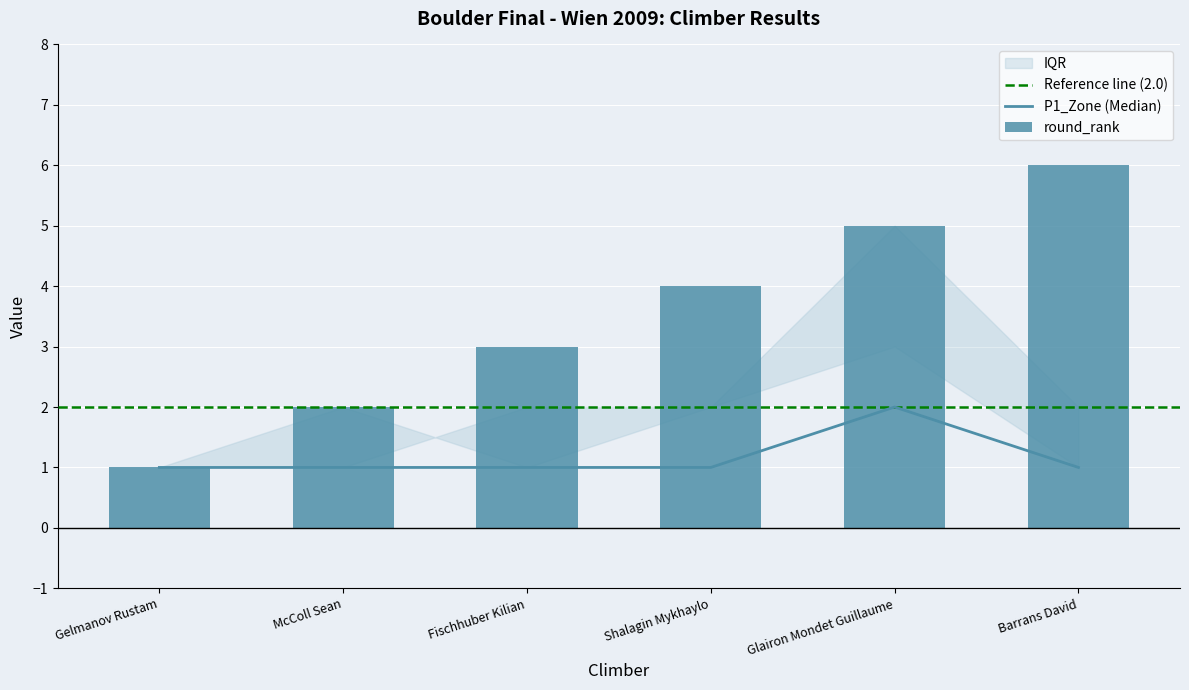

How many groups of bars are there?

6